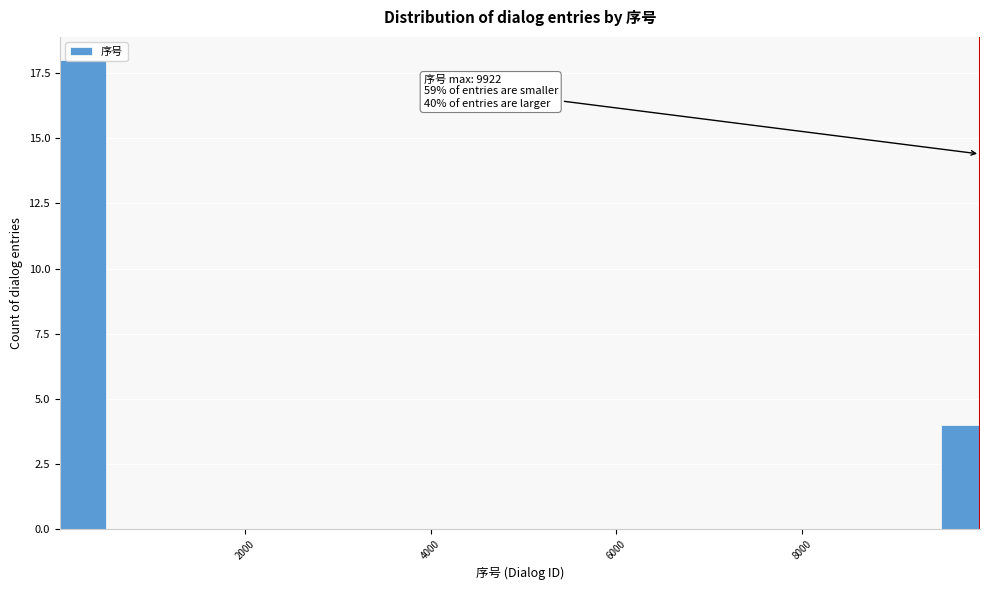

Read against the x-axis, roughly where is the centre of the tallest bar?

200